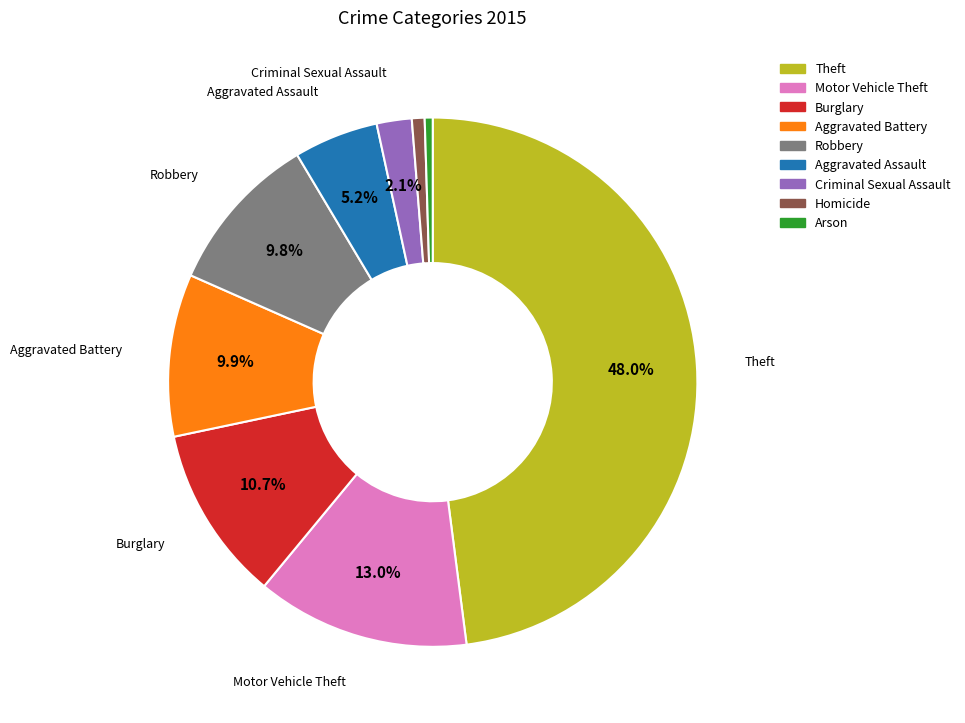

Does any single category account for the majority?

No